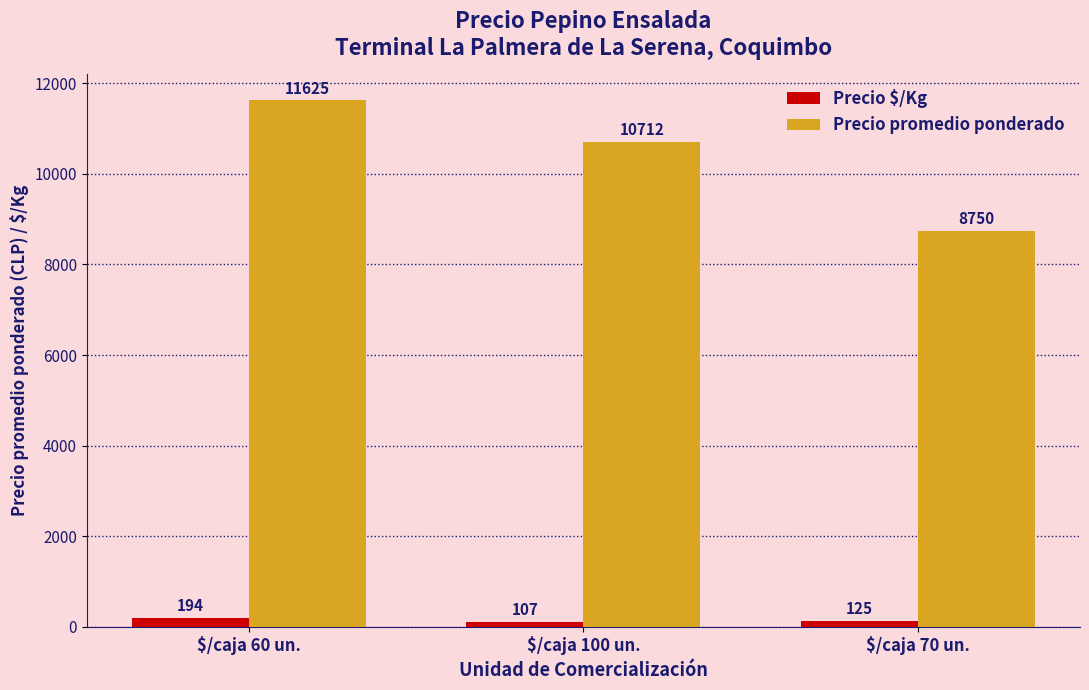

What is the average value of the Precio promedio ponderado series?

10362